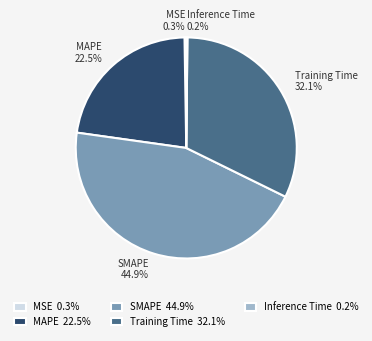

To the nearest percent, what portion does Training Time represent?

32%